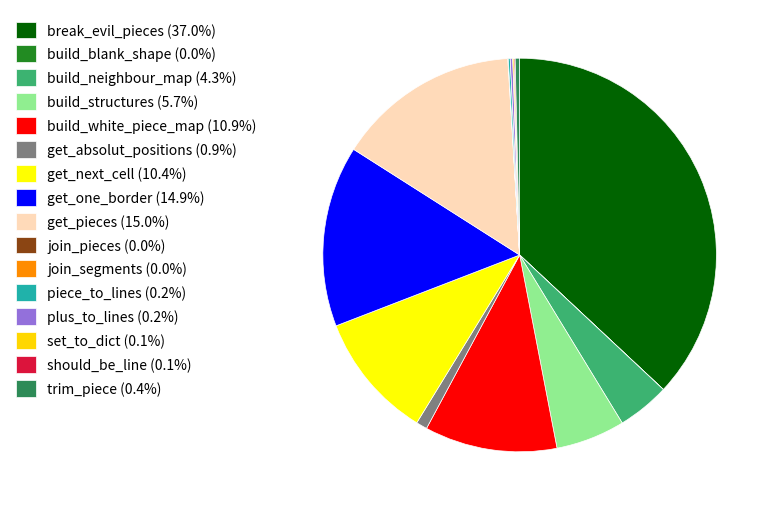

Is there any slice that represents more than half of the pie?

No